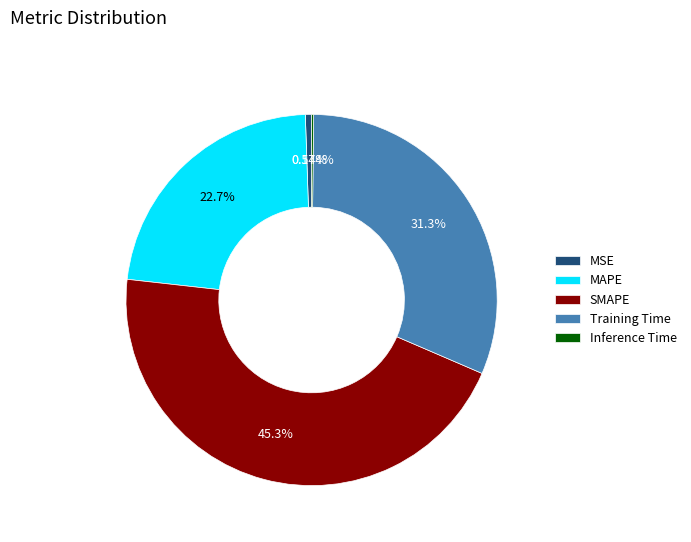

Does SMAPE represent more than half of the total?

No